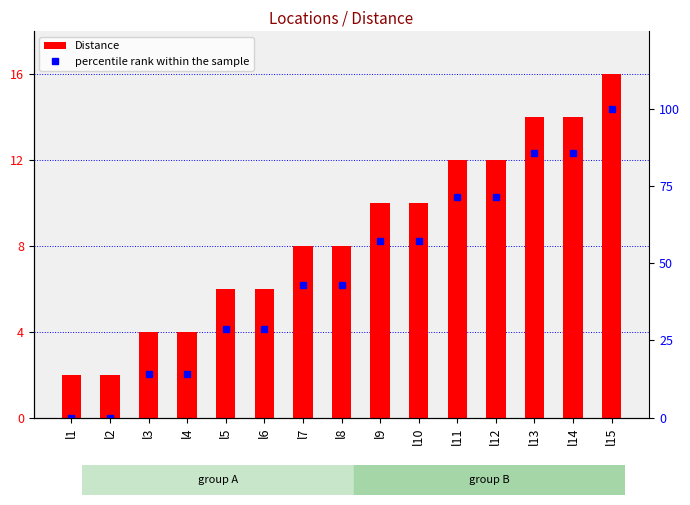

What is the highest value of the percentile rank within the sample series?

100.0